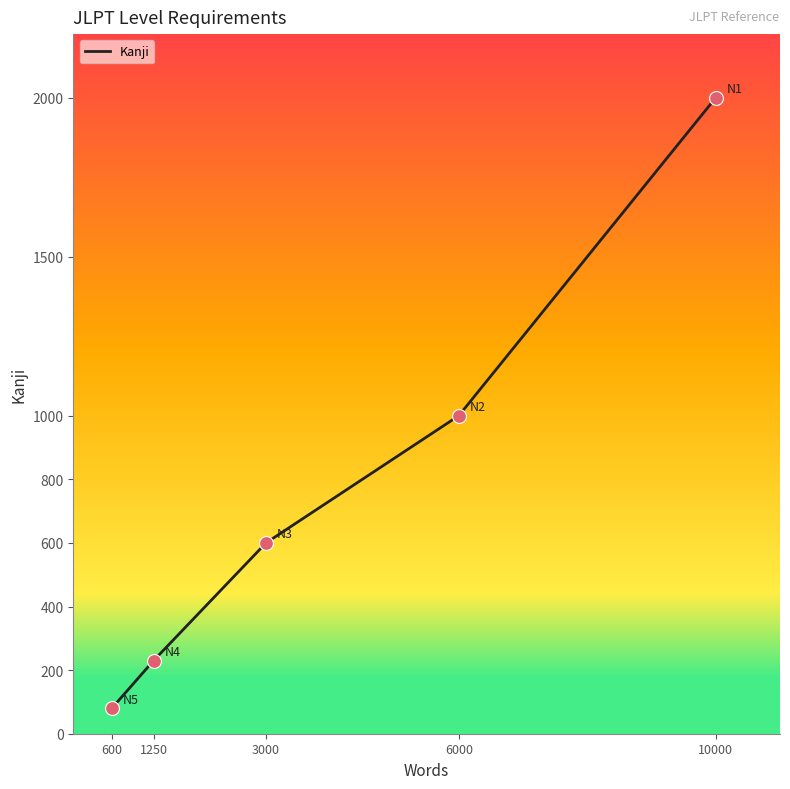

Between 3000 and 10000, which is larger?

10000